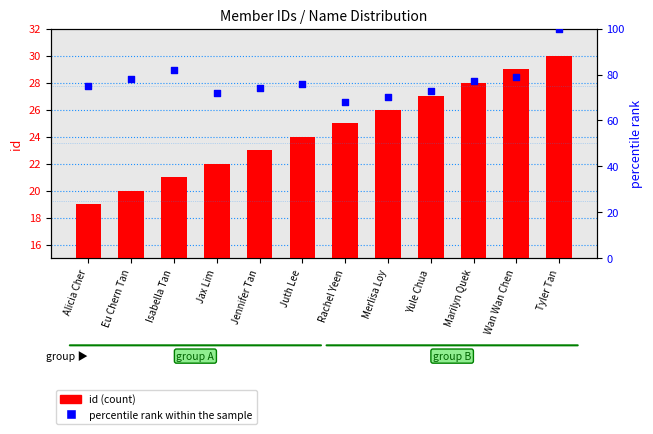

Is the value of id (count) at Merlisa Loy greater than the value of percentile rank within the sample at Merlisa Loy?

No